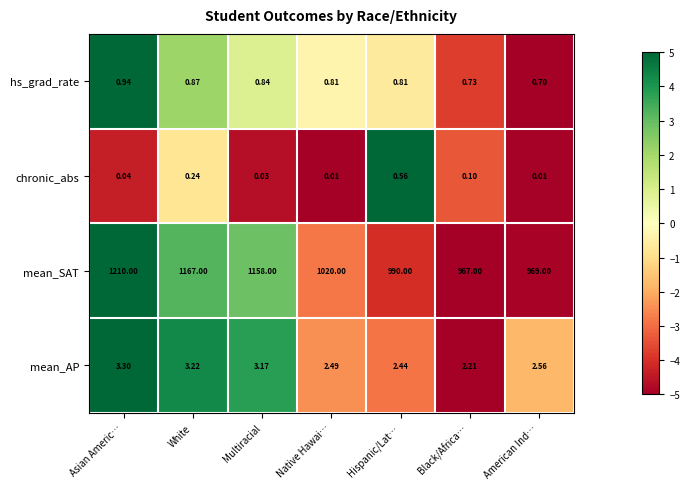

Which series changed the most between Multiracial and Black/Africa…?

mean_SAT